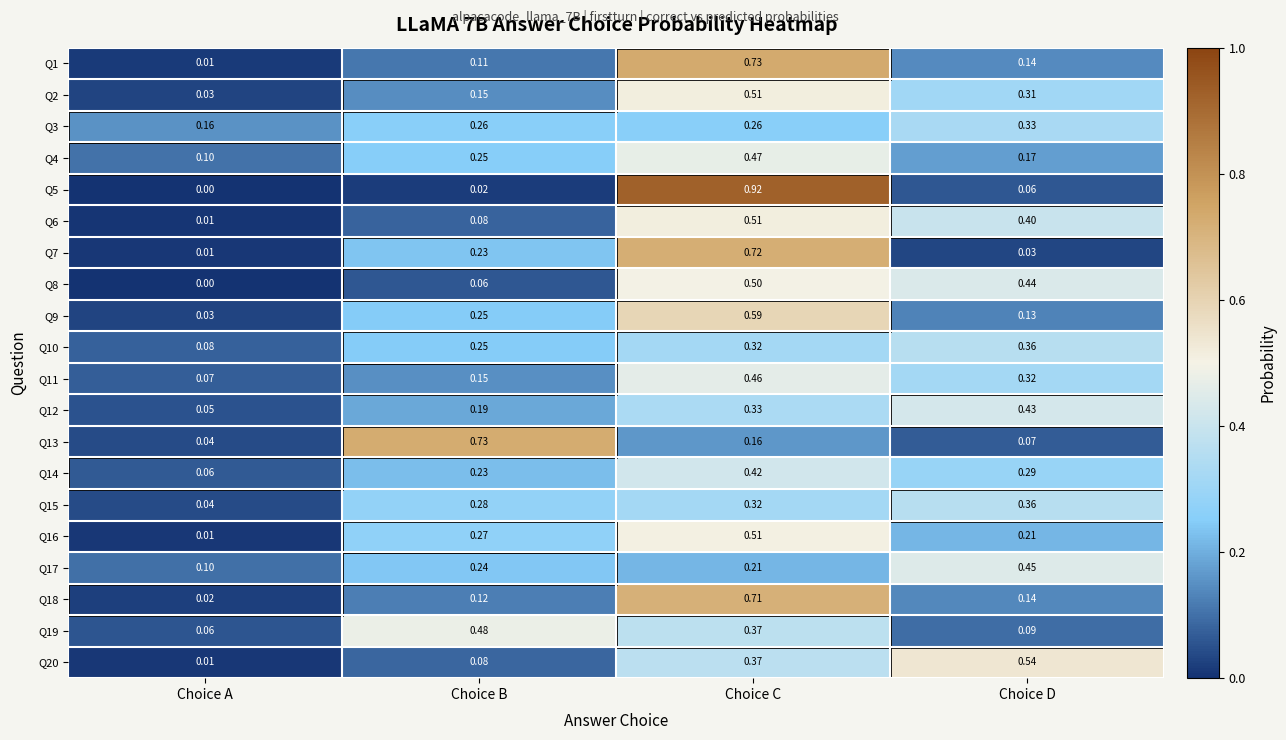

List the labels in order of Q13 value, largest first.

Choice B, Choice C, Choice D, Choice A